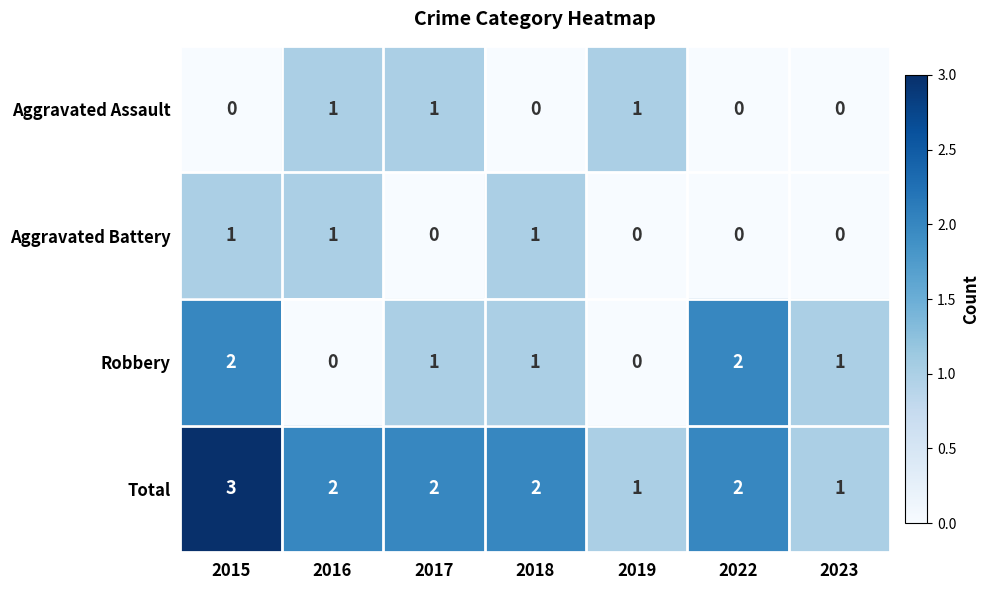

Rank the series at 2015 from lowest to highest value.

Aggravated Assault, Aggravated Battery, Robbery, Total